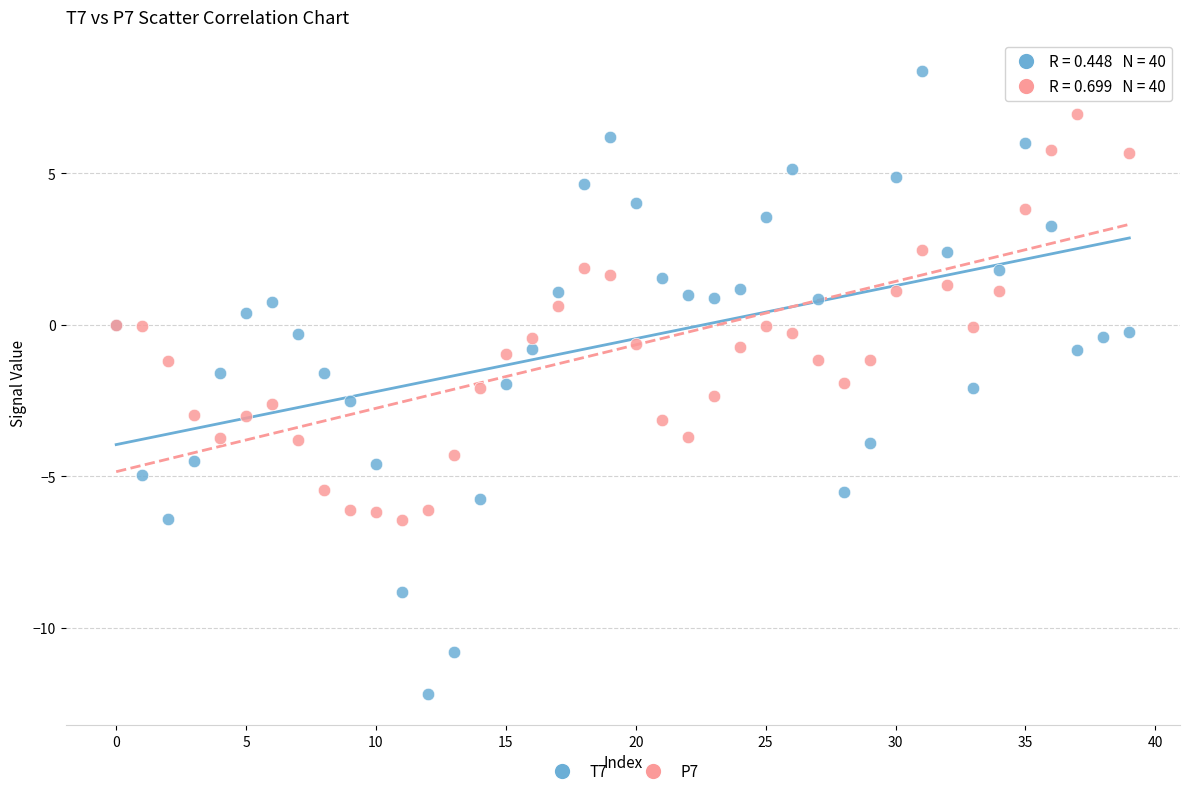

Which series reaches the minimum Y coordinate?

T7